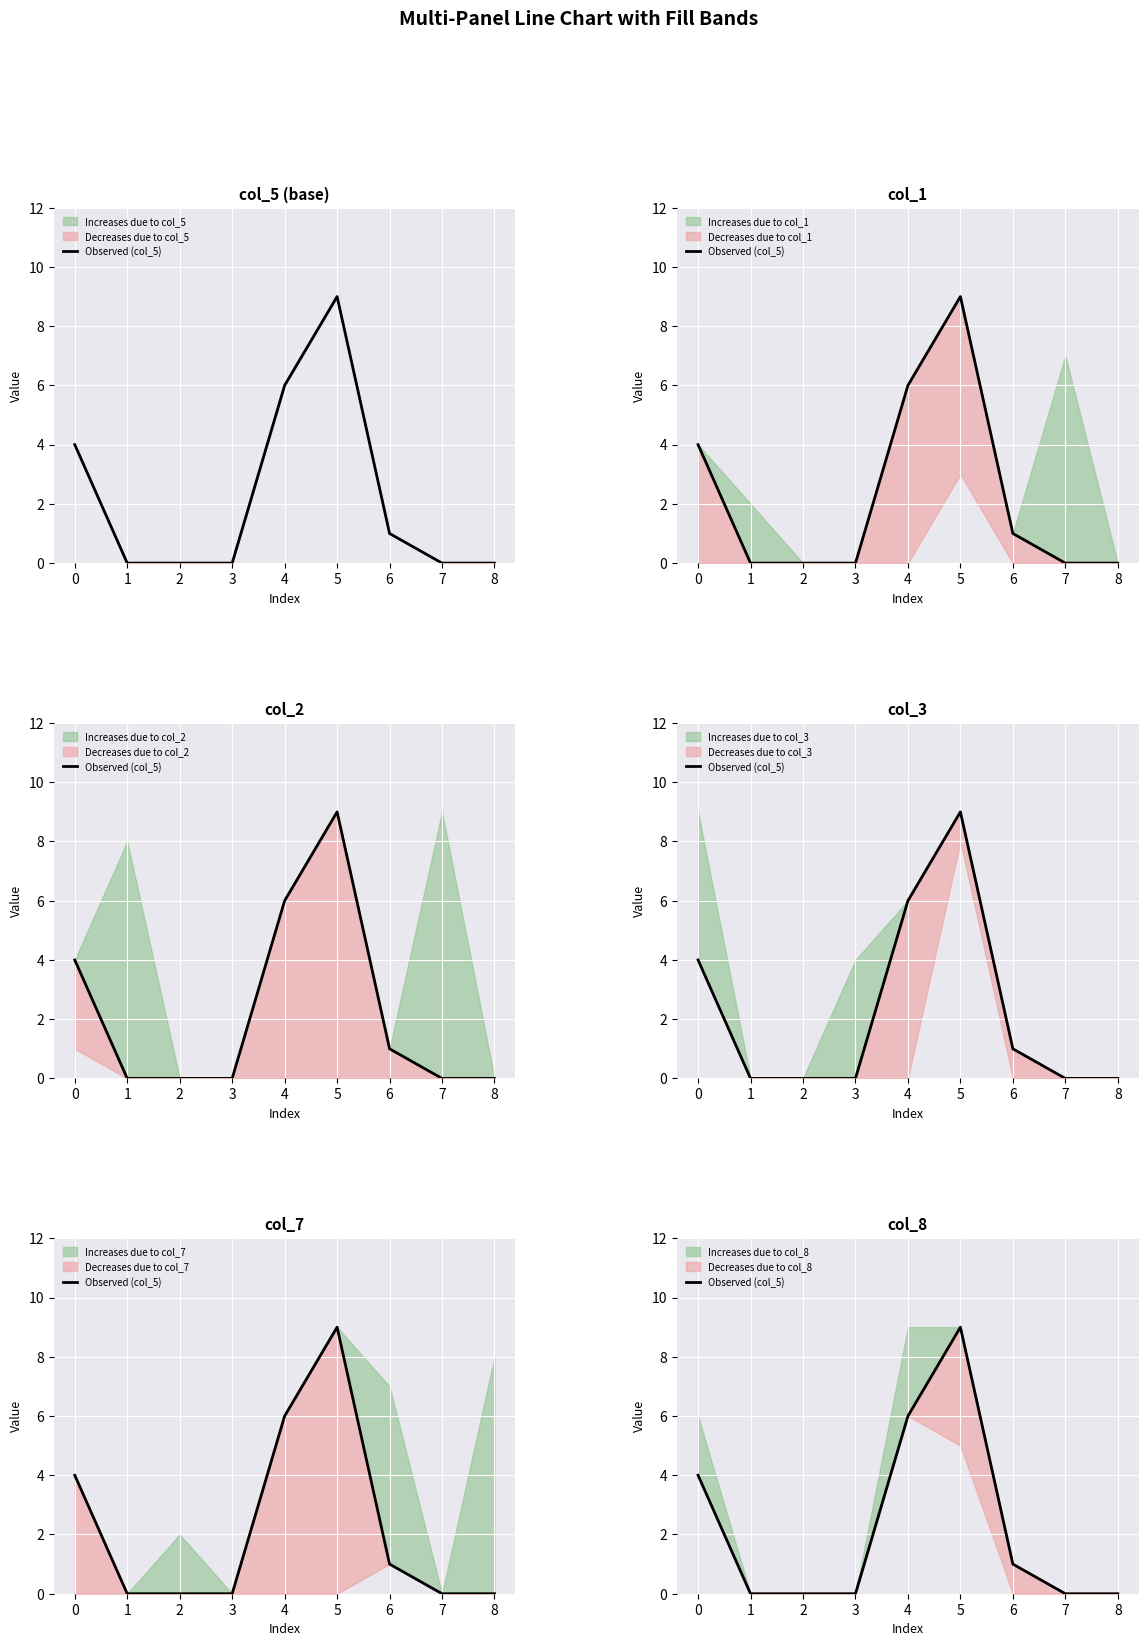

Reading right to left, transcribe all the data shown in this chart.

0	0	1	9	6	0	0	0	4